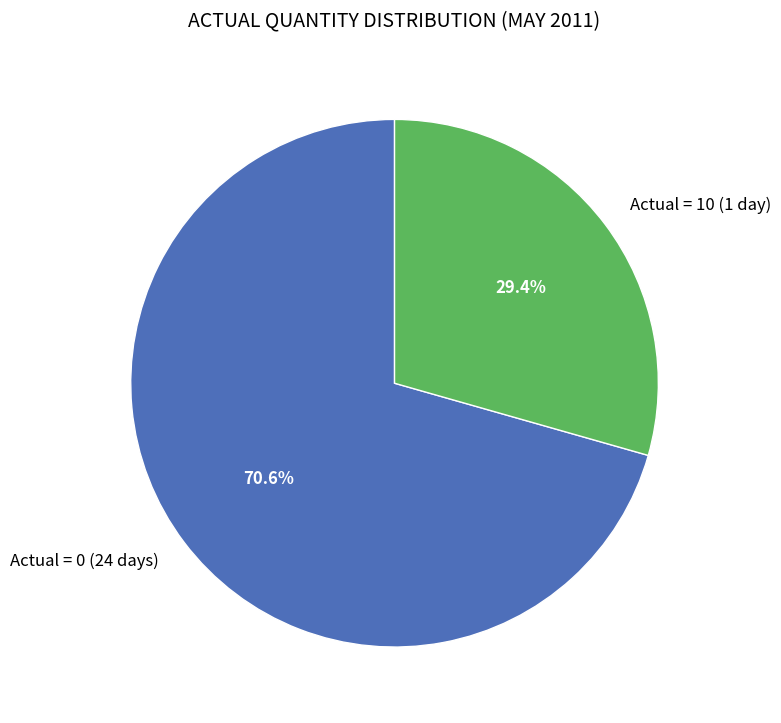

What is the total percentage of Actual = 0 (24 days) and Actual = 10 (1 day)?

100.0%